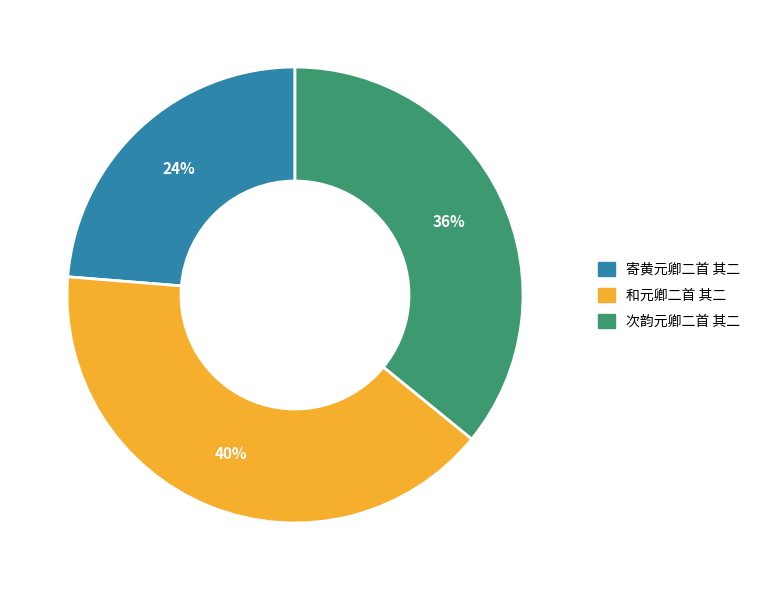

Is the sum of 次韵元卿二首 其二 and 和元卿二首 其二 greater than half?

Yes